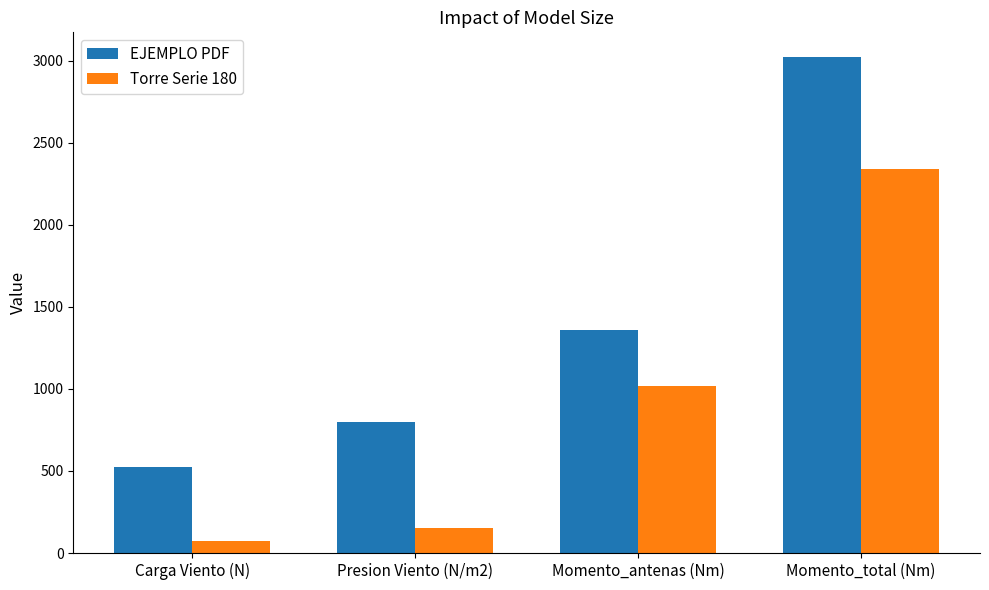

What are all the series names shown in the legend?

EJEMPLO PDF, Torre Serie 180